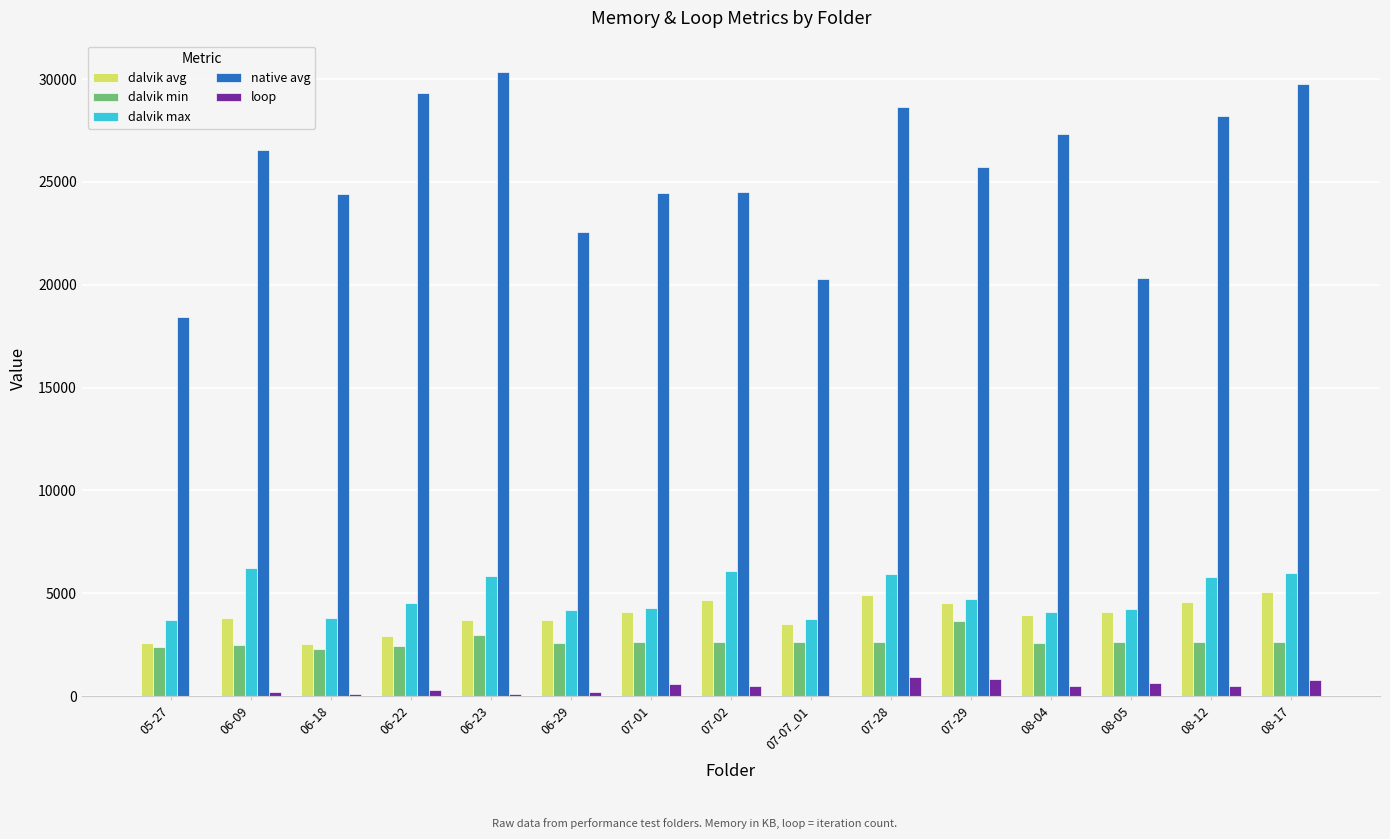

Does the chart contain stacked bars?

No